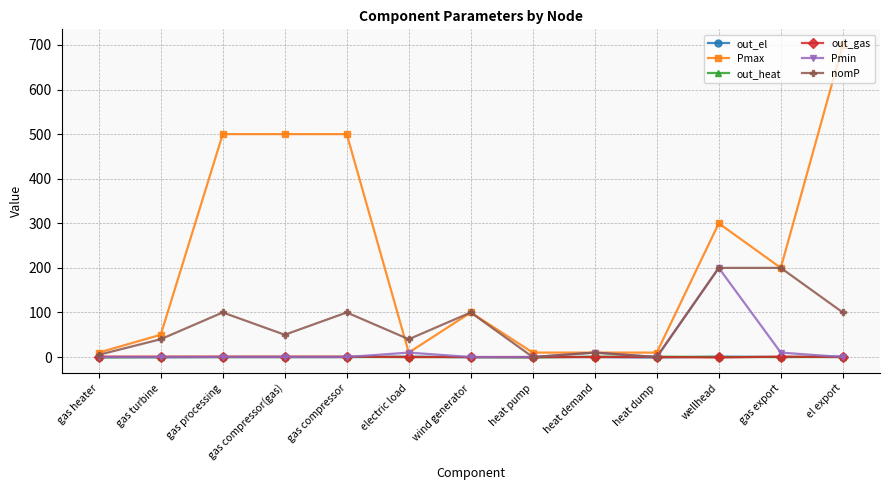

At which label does Pmin reach its peak?

wellhead